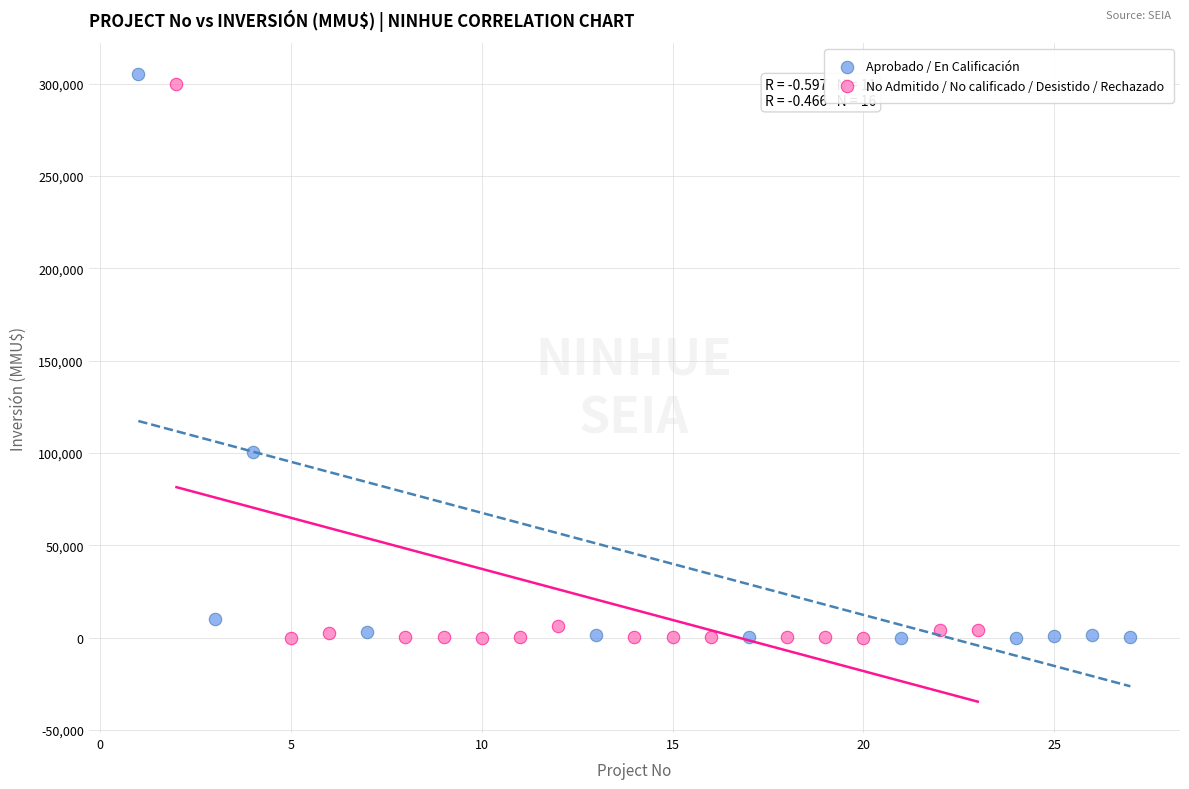

Which series has the largest Y range (max minus min)?

Aprobado / En Calificación